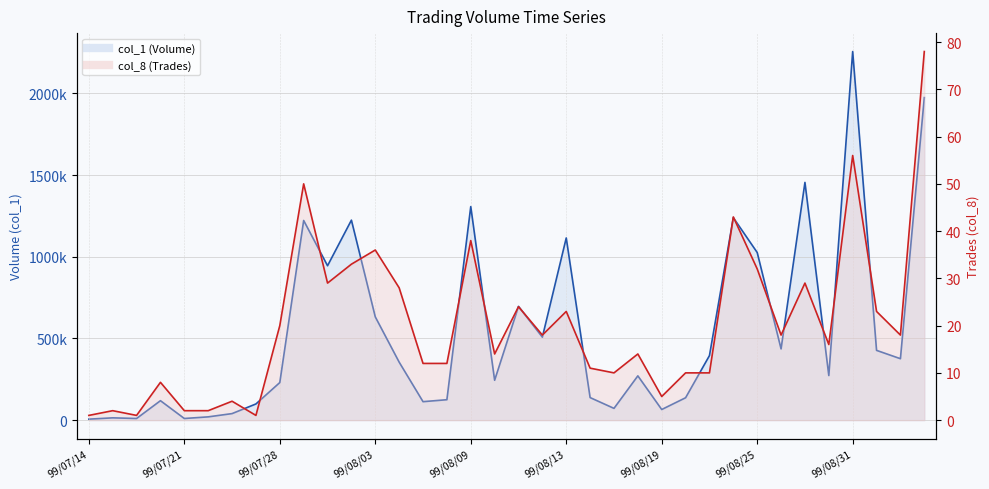

What is the minimum value shown in the chart?

1